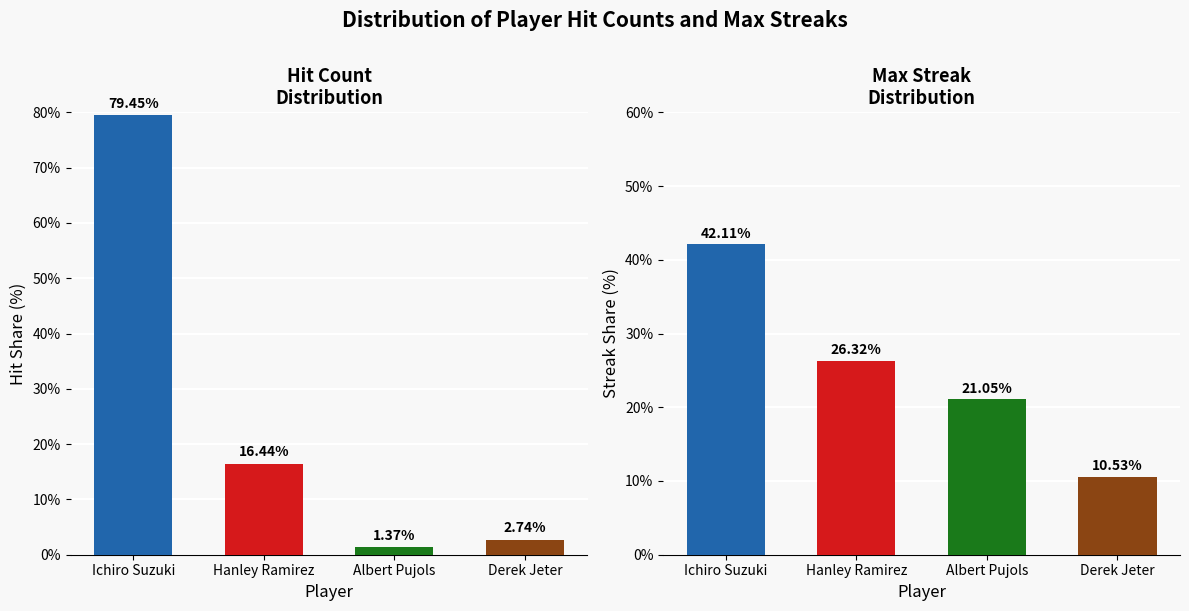

What is the label of the 1st bar from the right?

Derek Jeter